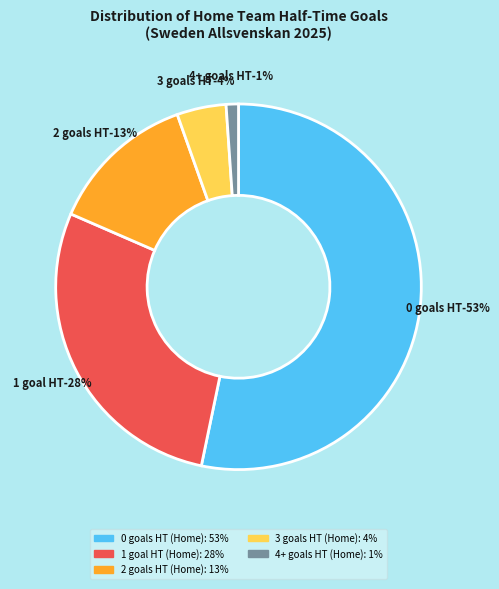

What percentage do 4 and 2 together represent?

14.1%